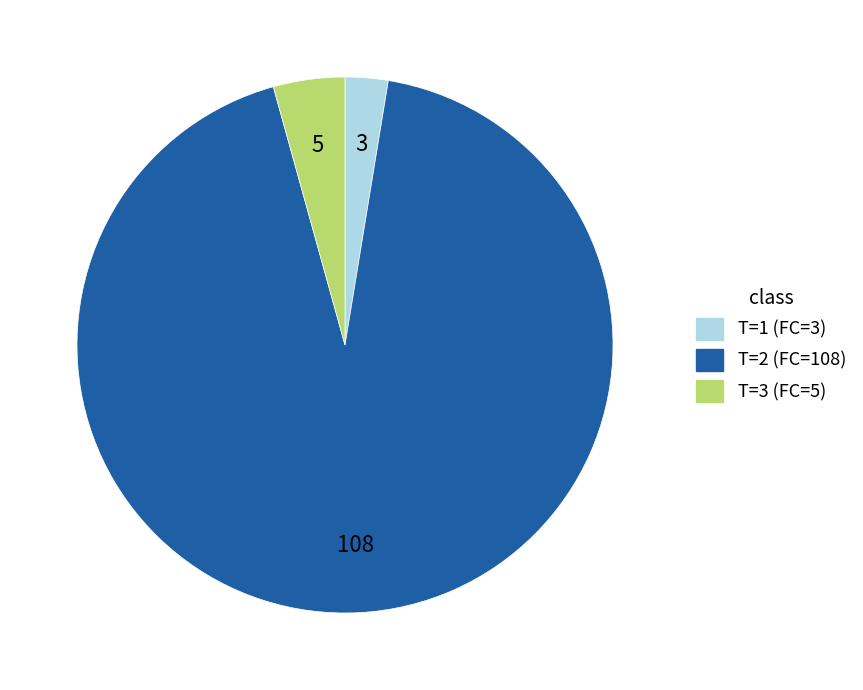

Does any single category account for the majority?

Yes